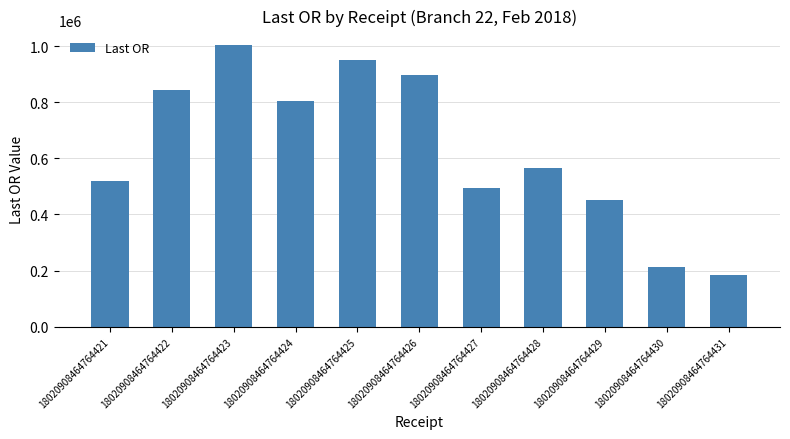

Reading left to right, list all the values displayed in this chart.

18020908464764421=517908.5	18020908464764422=841840.7	18020908464764423=1004815.0	18020908464764424=802987.7	18020908464764425=951889.2	18020908464764426=897758.1	18020908464764427=493329.6	18020908464764428=567113.5	18020908464764429=452887.0	18020908464764430=214492.2	18020908464764431=185698.3